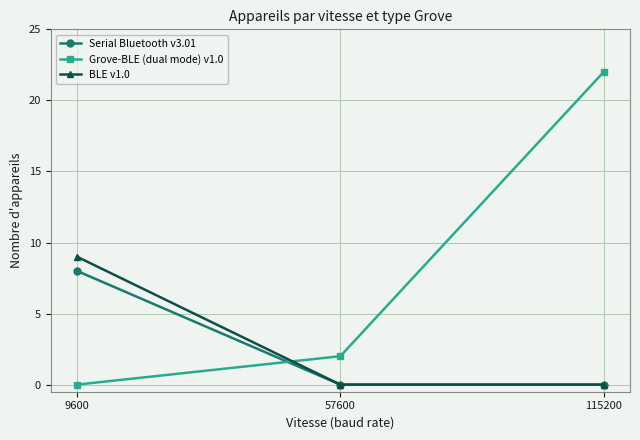

Is it true that Serial Bluetooth v3.01 equals 0 at 57600?

True